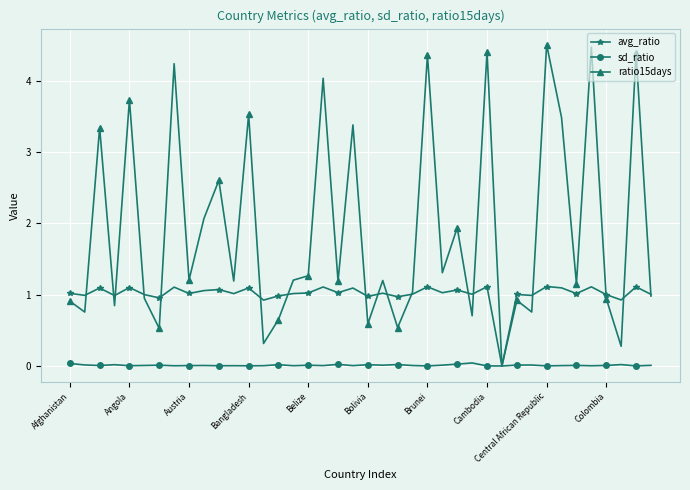

Which series has the largest total across all categories?

ratio15days